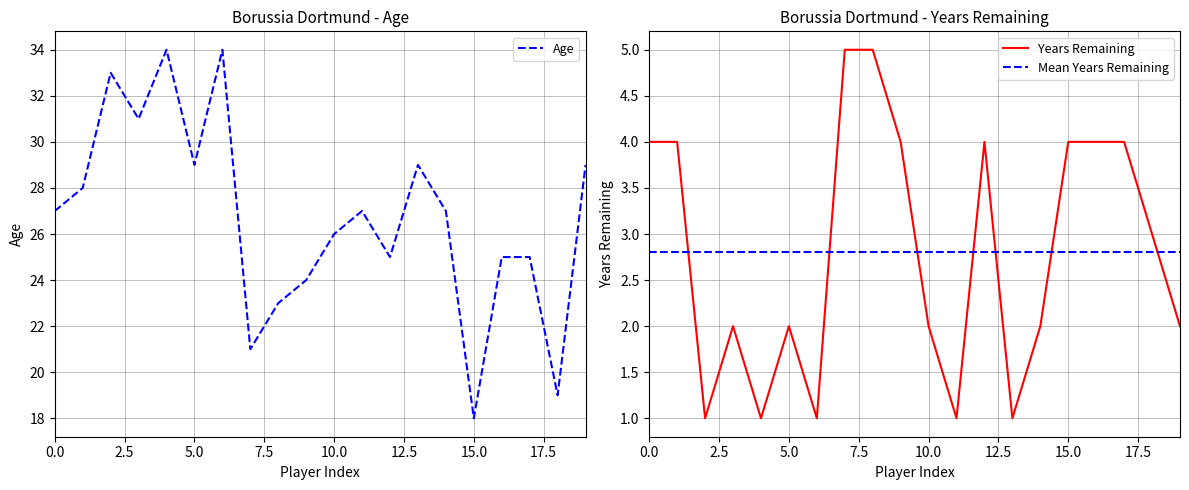

Is this an area chart (filled region under the line)?

No